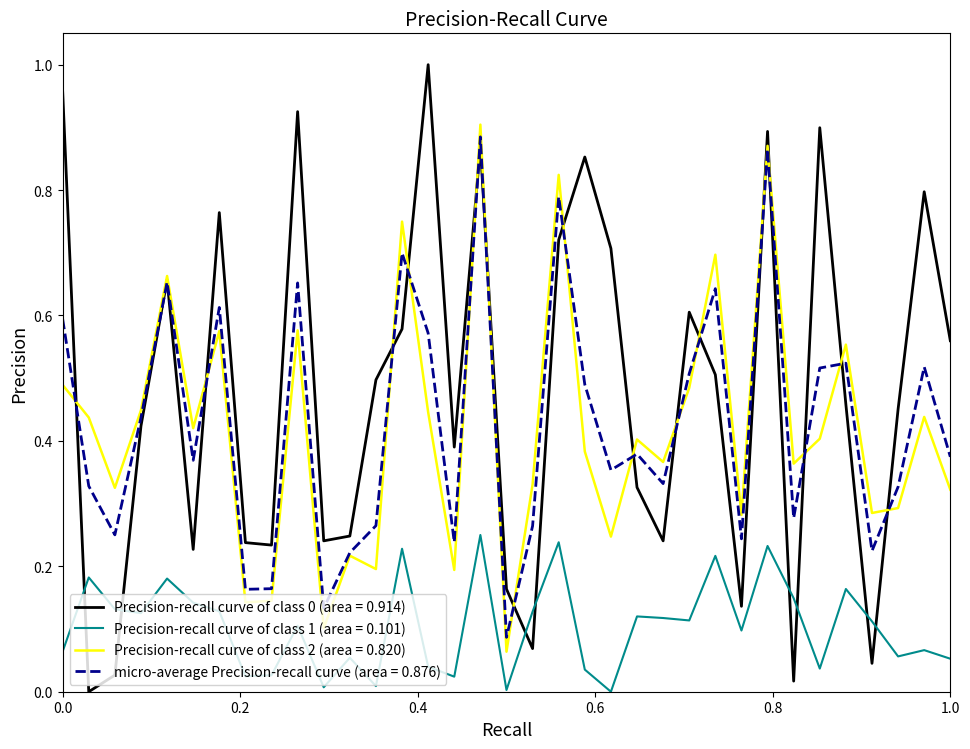

True or false: Precision-recall curve of class 1 (area = 0.101) and micro-average Precision-recall curve (area = 0.876) cross at least once.

False